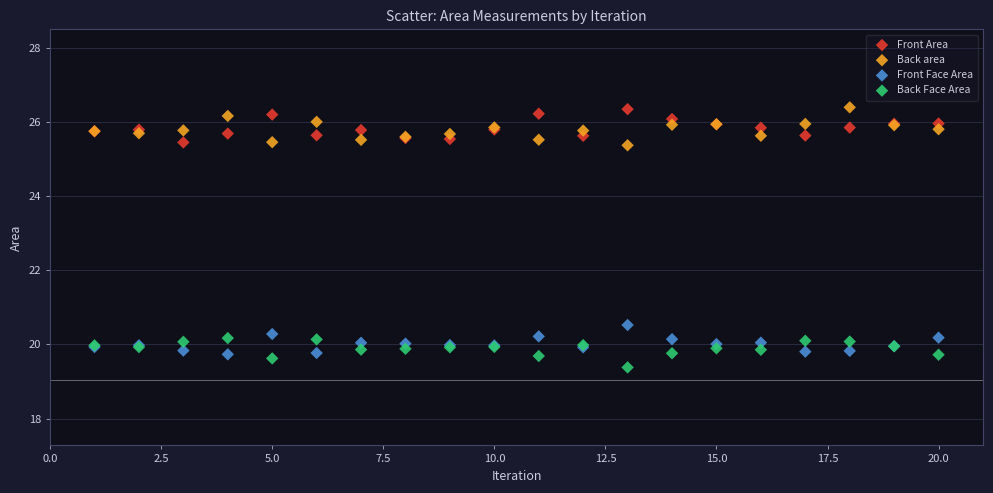

Across all series, what Y value is closest to 22?

20.5